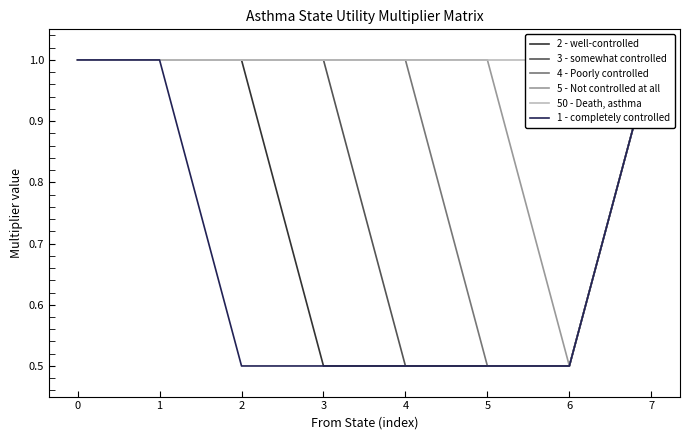

What is the approximate value of 1 - completely controlled at 4?

0.5